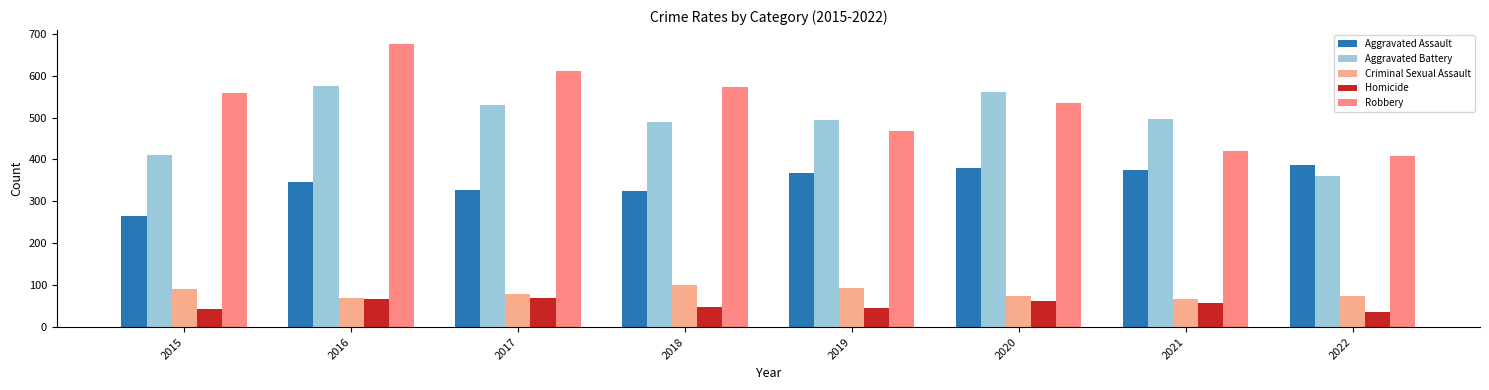

What is the average value of the Homicide series?

54